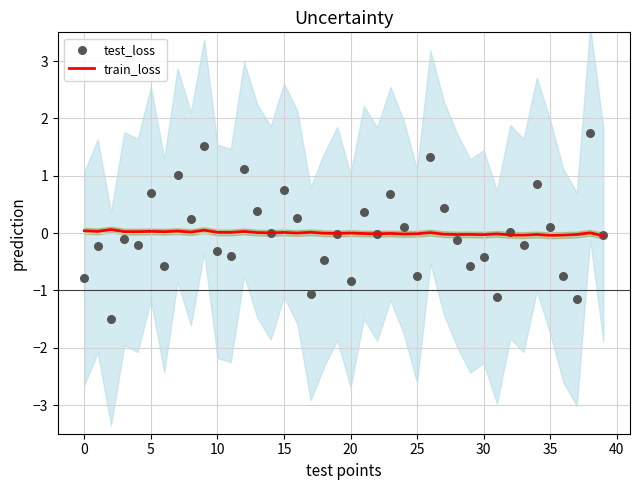

What is the total value across all series at 21?

0.4